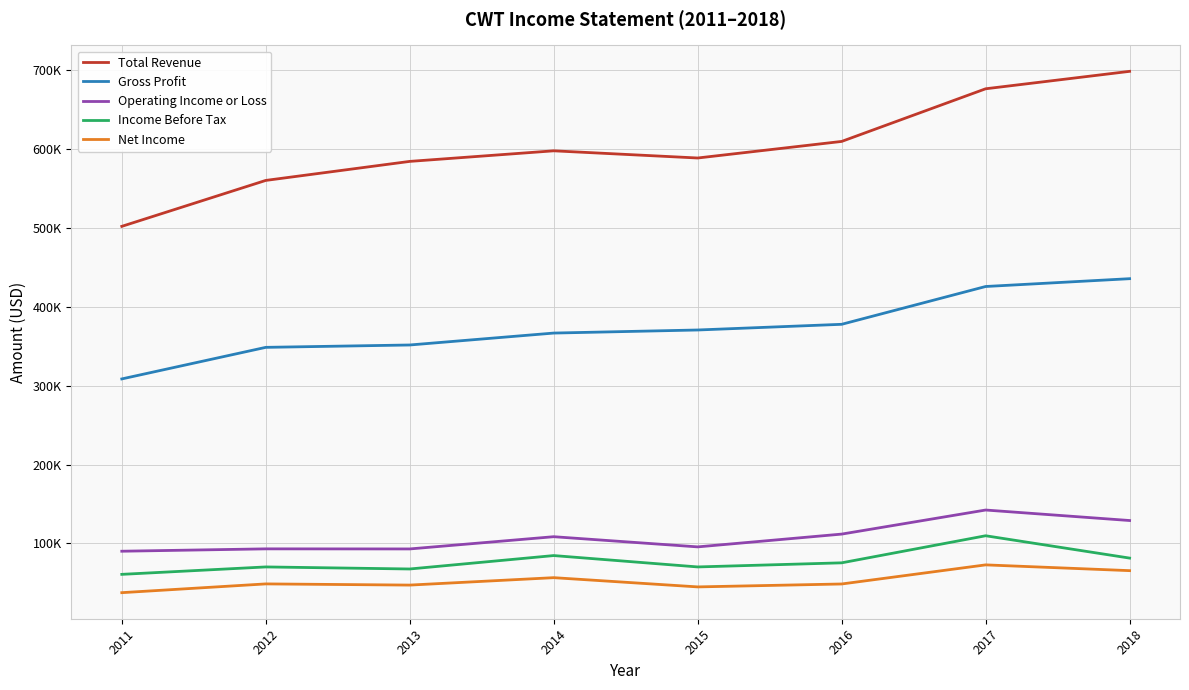

Where is the first local minimum for Total Revenue?

2015